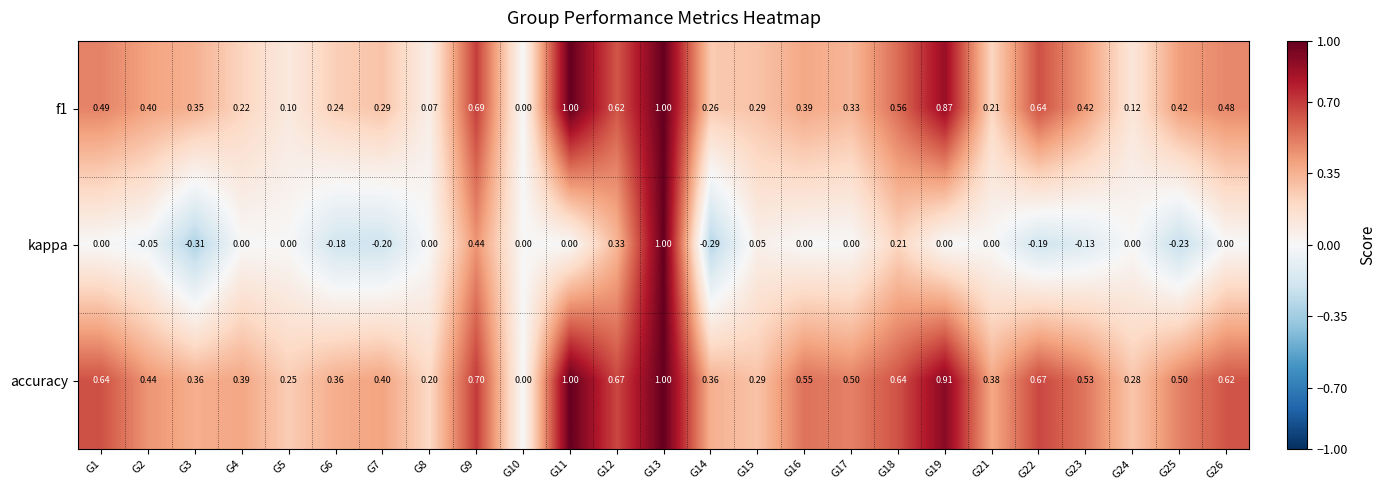

List the series in order of their overall mean, highest first.

accuracy, f1, kappa